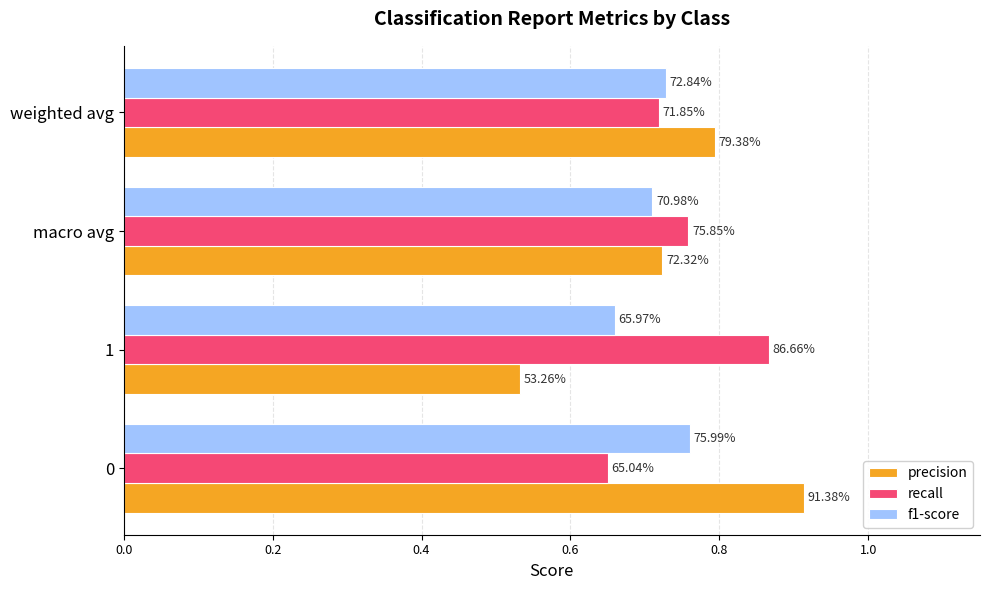

At how many categories does at least one series exceed 0?

4